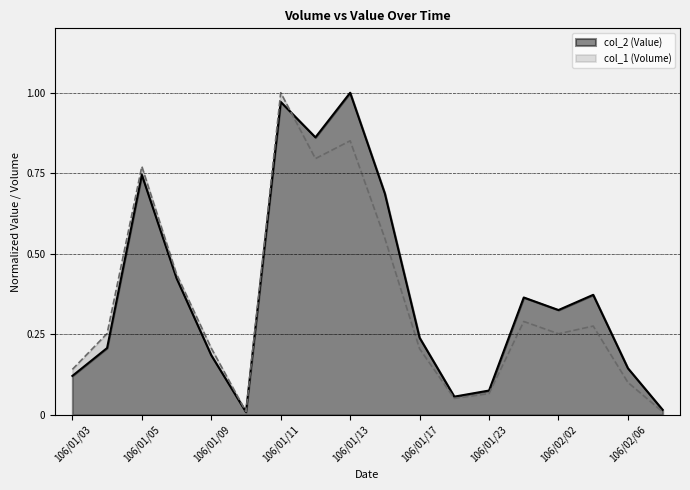

Is it true that col_2 (Value) equals 0.2 at 106/01/09?

True